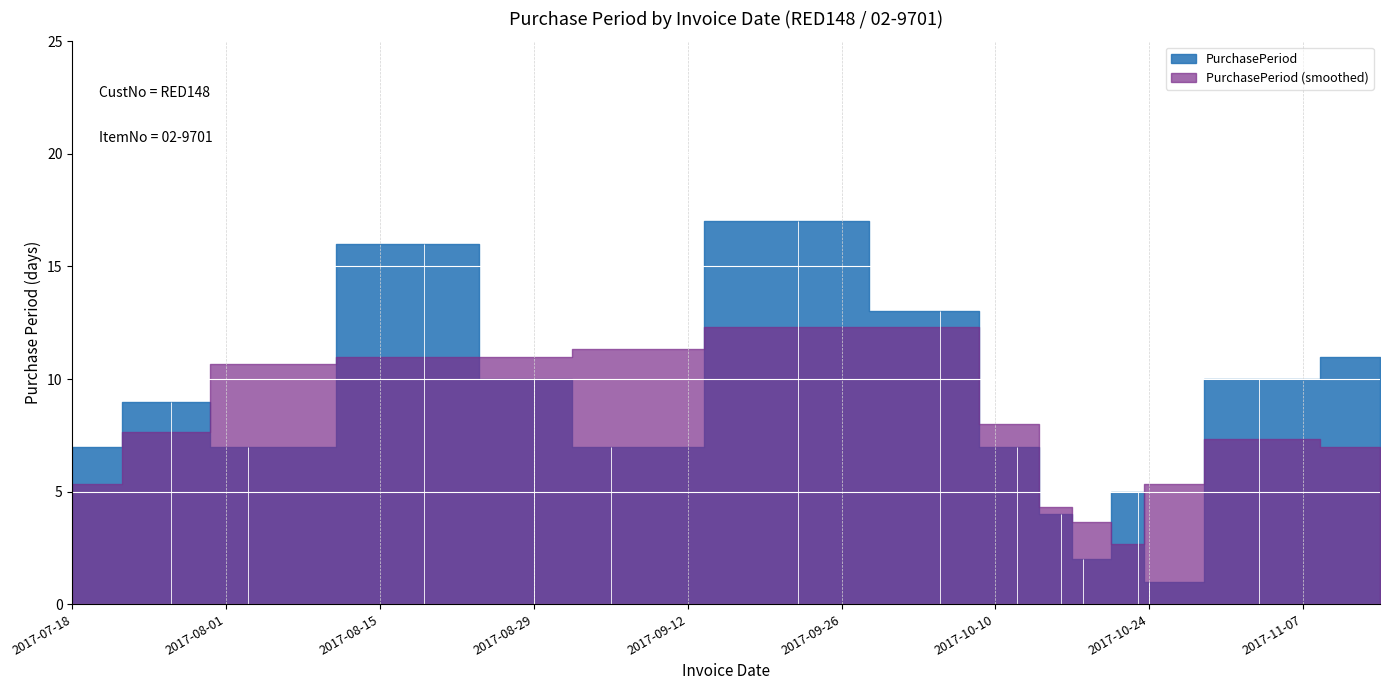

How many data points are less than 7?

4